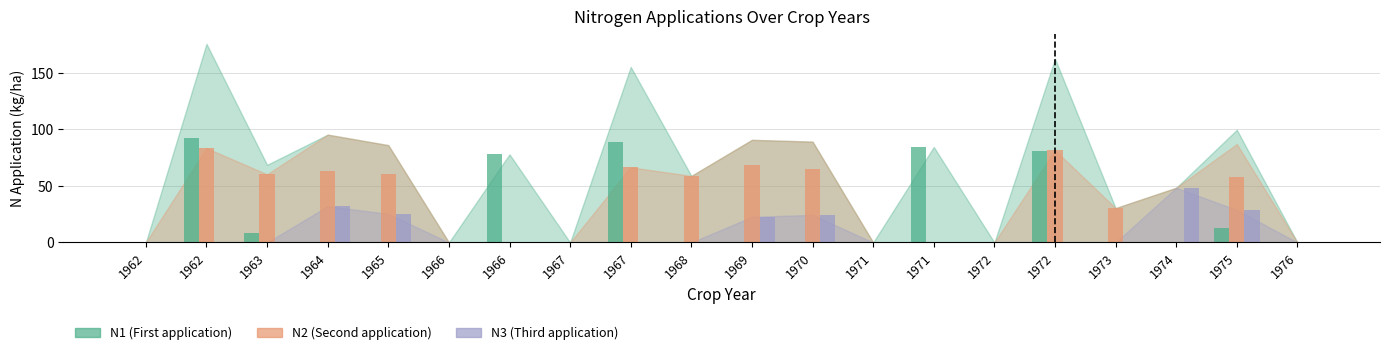

The N3 series shows 0.0 at 1968. True or false?

True